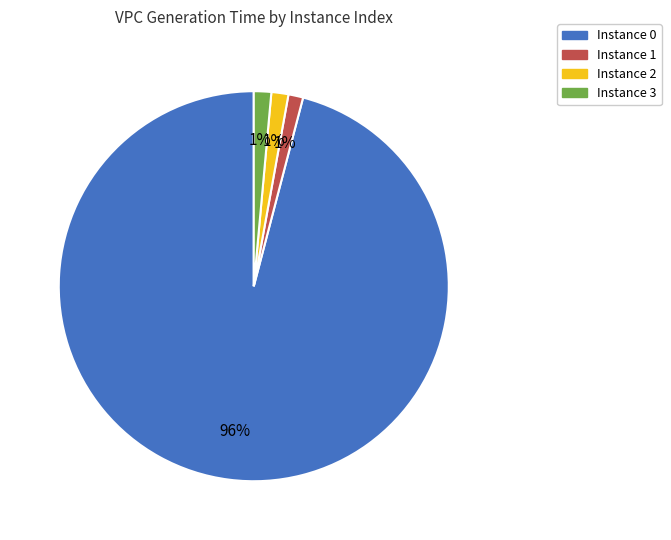

Which slice is the largest?

Instance 0